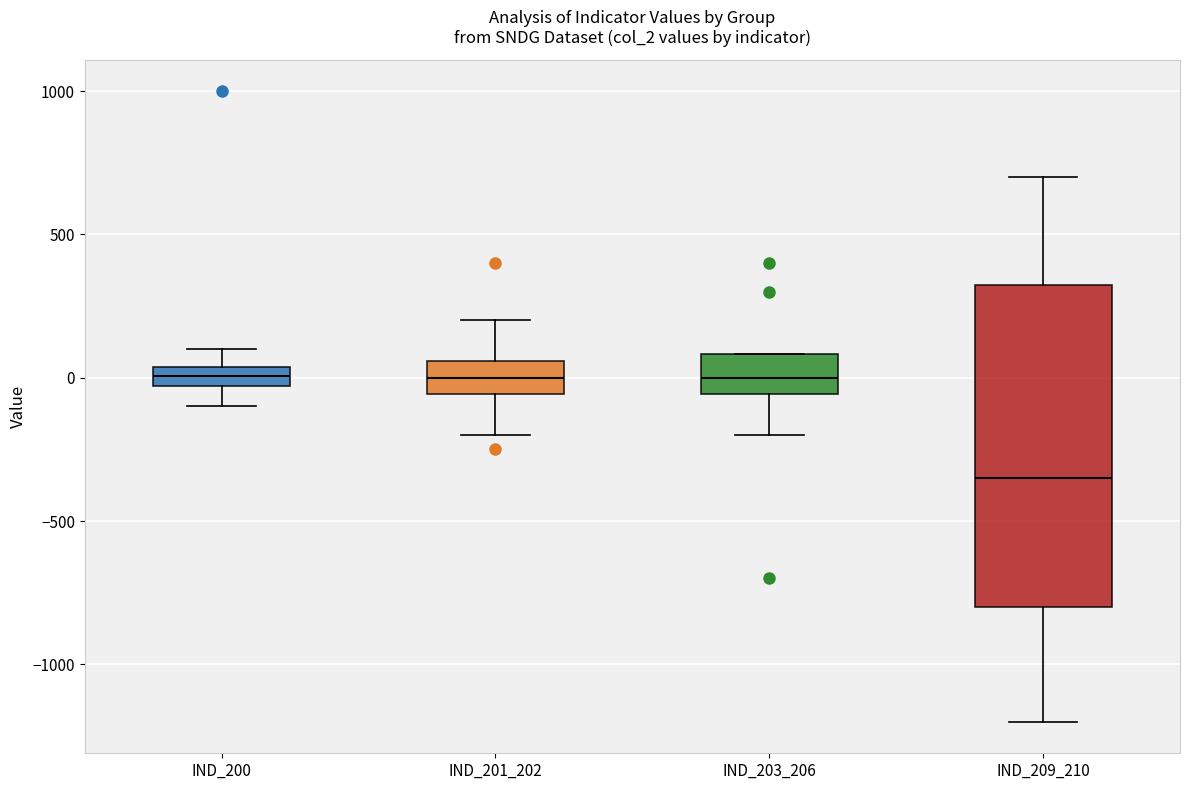

Comparing the boxes themselves (not the whiskers), which one is the tallest?

IND_209_210